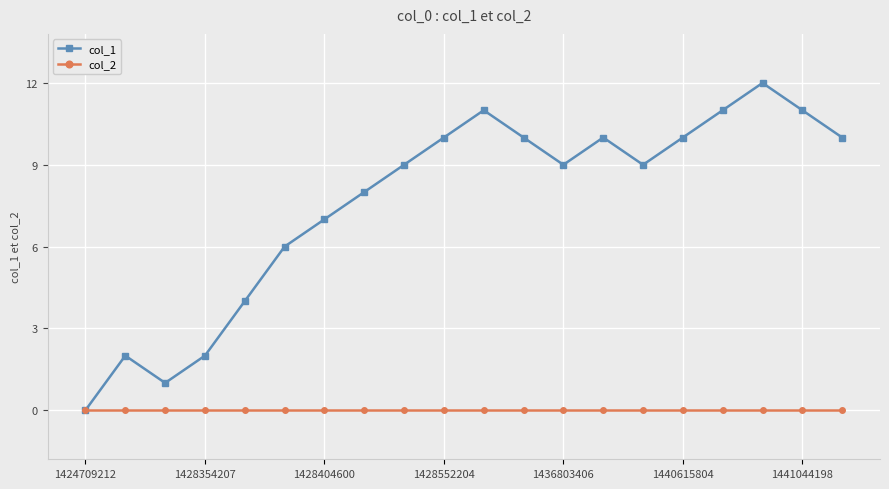

What is the greatest value displayed?

12